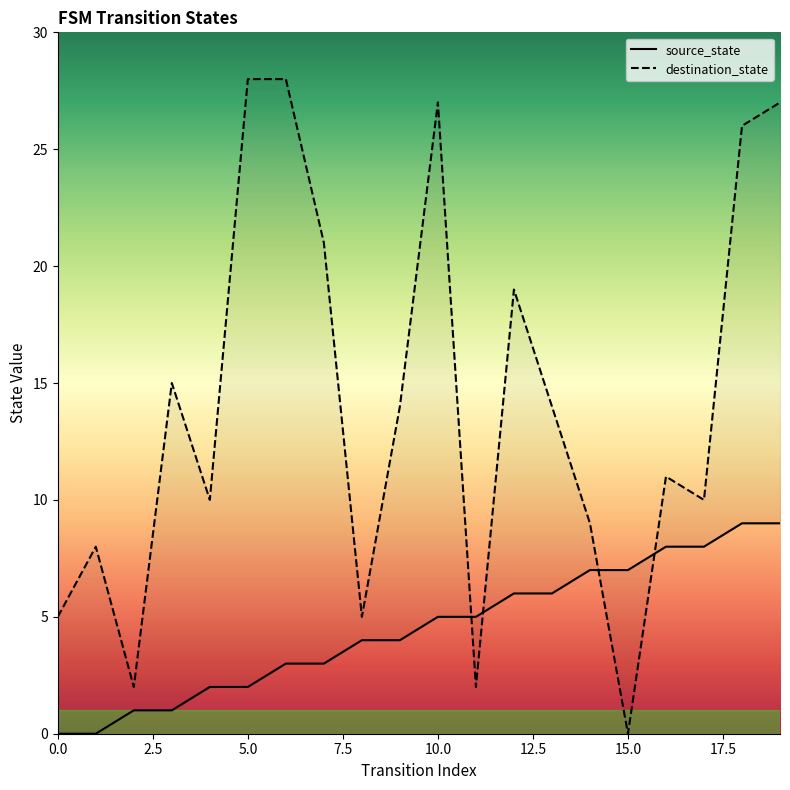

How many intersections are there between destination_state and source_state?

4